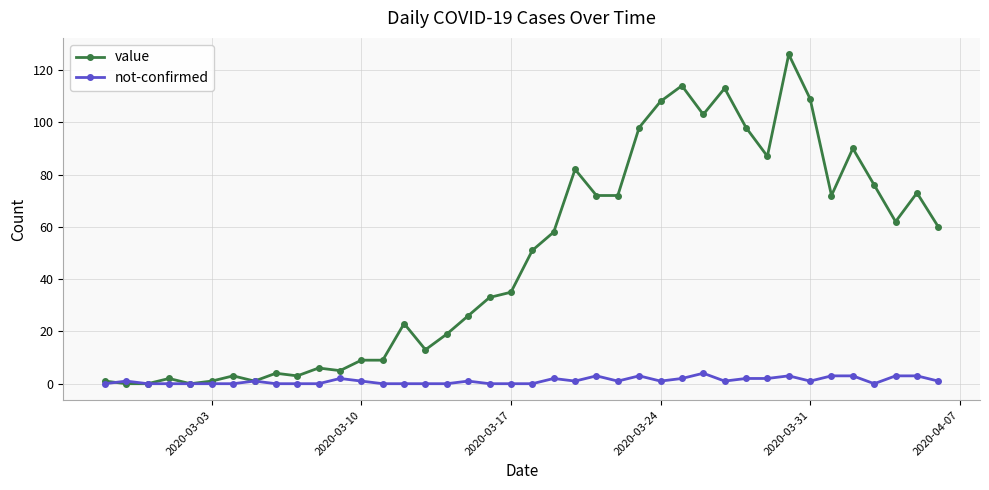

List the series in order of their overall mean, lowest first.

not-confirmed, value